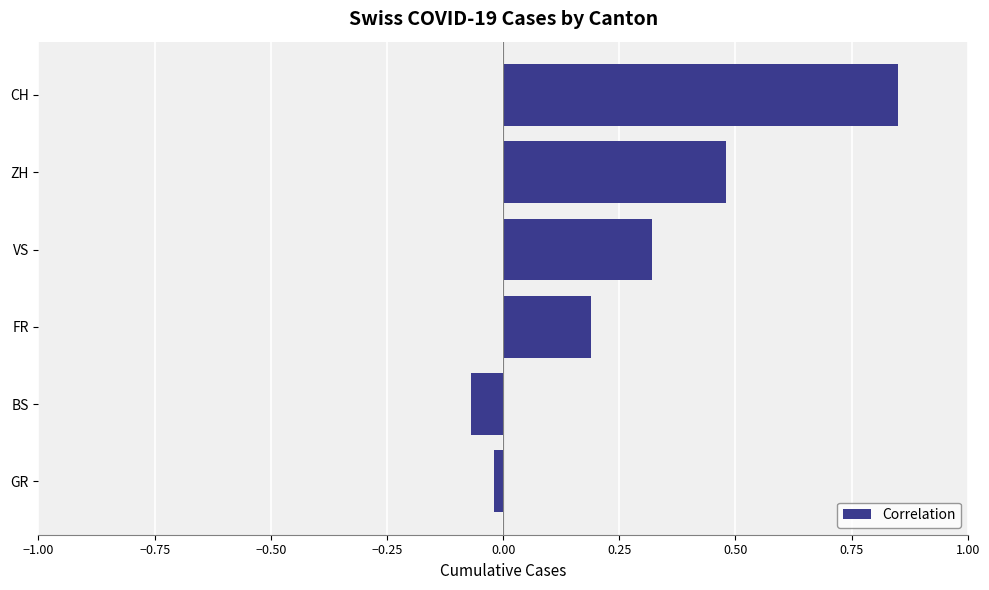

What is the change in value from FR to CH?

+0.7